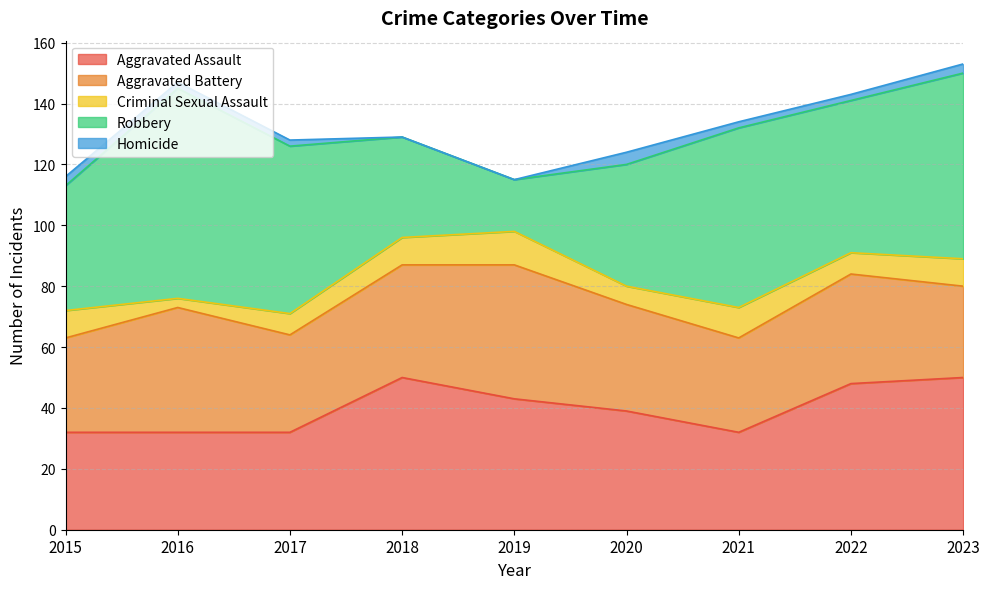

Does the chart display data point markers on the line(s)?

No